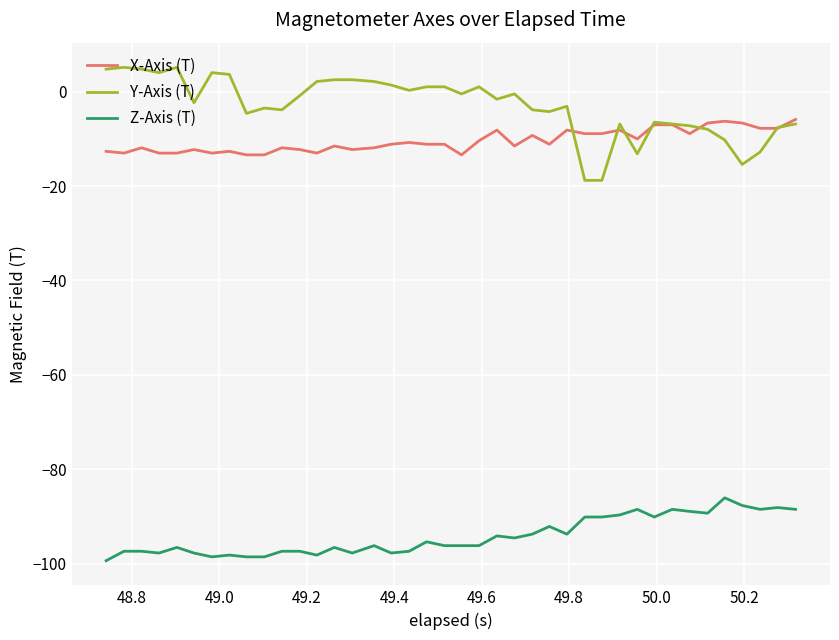

List the series in order of their peak value, highest first.

Y-Axis (T), X-Axis (T), Z-Axis (T)